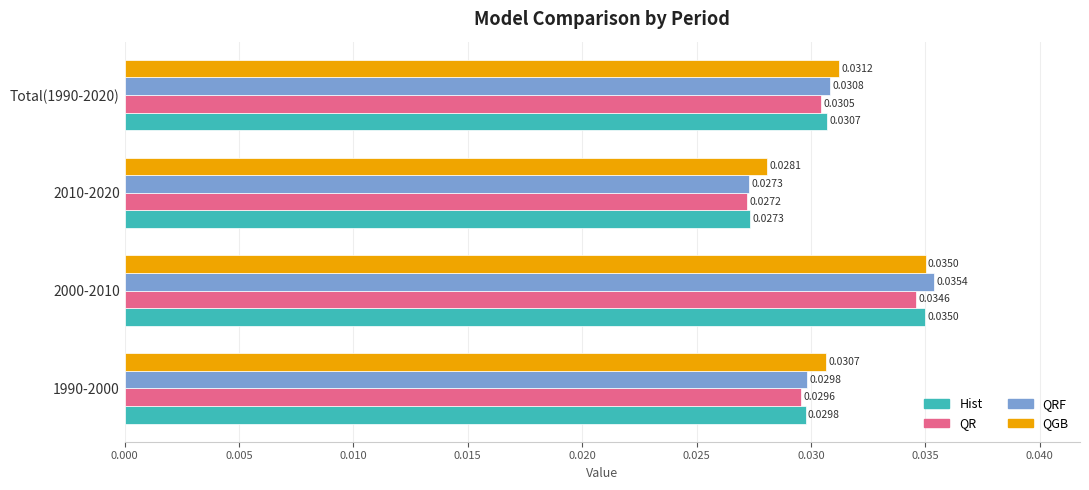

Count the number of data series in this chart.

4